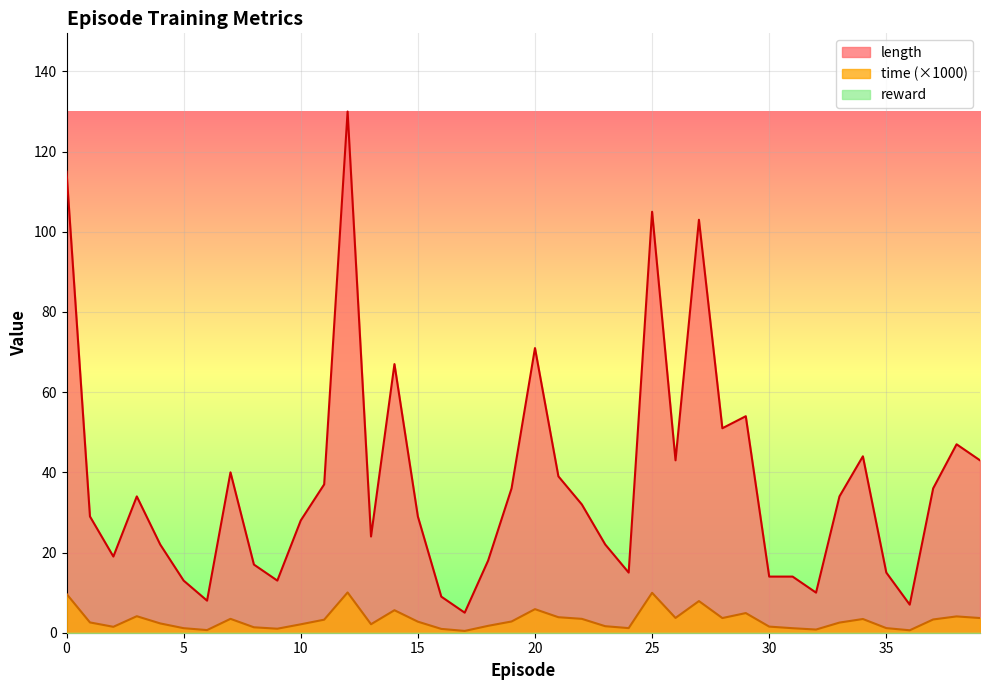

Which series has the largest total across all categories?

length